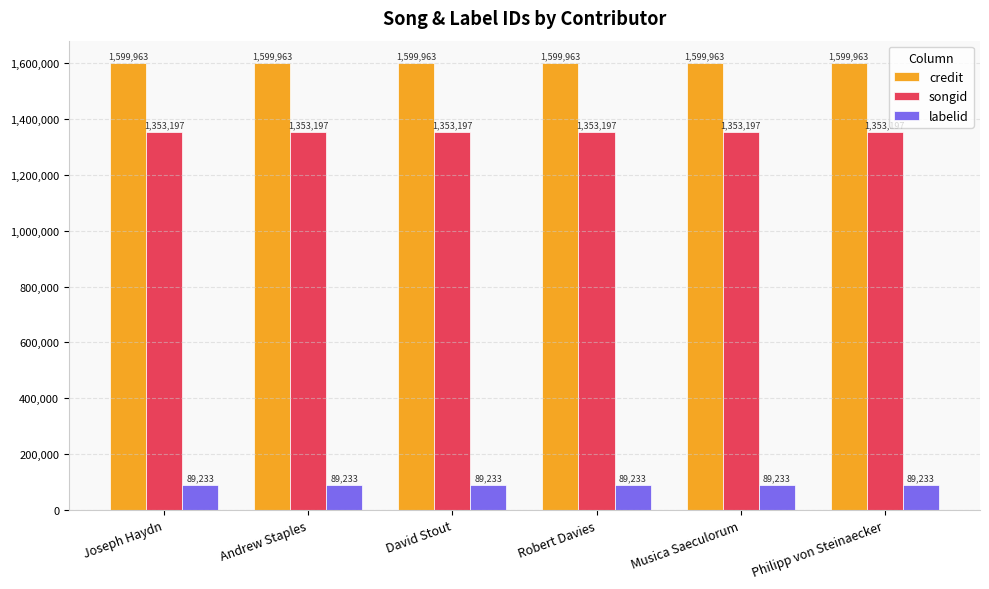

What are all the series names shown in the legend?

credit, songid, labelid